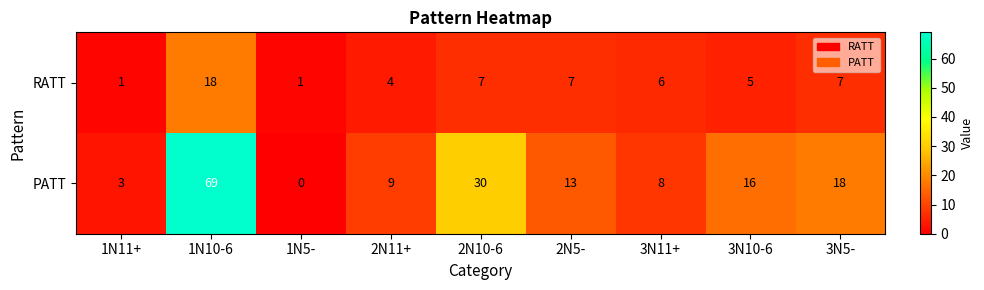

At how many categories does at least one series exceed 28?

2